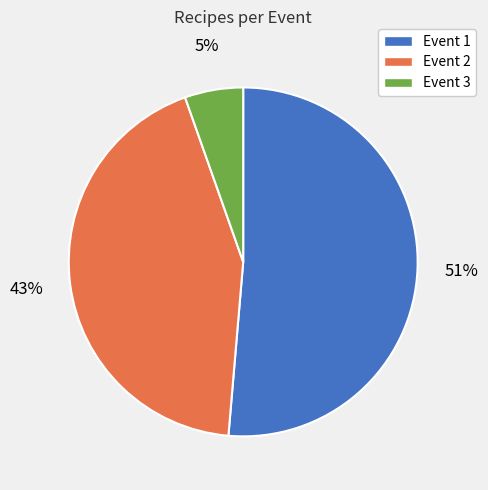

Count the number of slices in the pie.

3